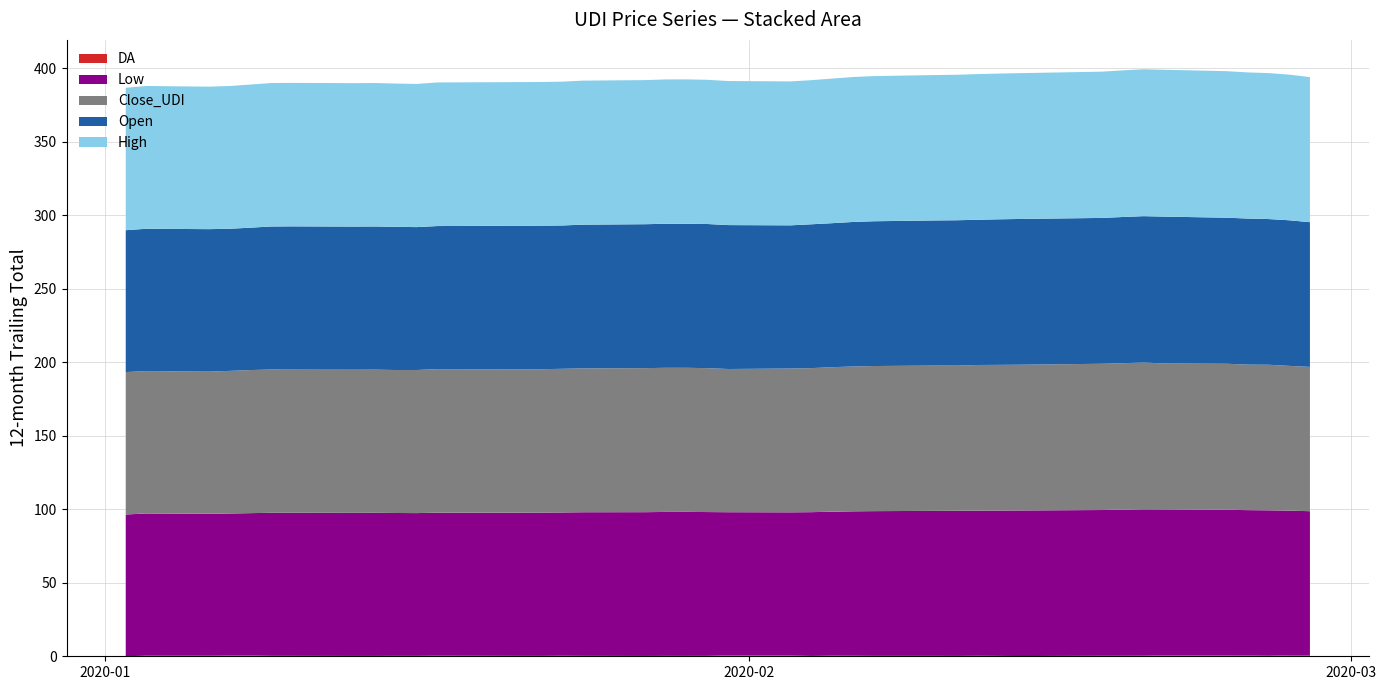

Reading left to right, transcribe all the data shown in this chart.

DA: 0.0	0.4	0.4	0.5	0.5	0.3	0.3	0.2	0.2	0.3	0.3	0.4	0.3	0.3	0.4	0.3	0.2	0.3	0.3	0.3	0.6	0.5	0.2	0.4	0.4	0.3	0.3	0.2	0.3	0.3	0.2	0.3	0.3	0.4	0.6	0.5	0.5	0.4	0.7	0.7
Low: 96.4	96.7	96.5	96.6	96.8	97.2	97.3	97.3	97.3	97.2	97.1	97.3	97.4	97.4	97.4	97.7	97.8	97.9	97.9	97.8	97.4	97.4	97.8	97.9	98.2	98.4	98.6	98.7	98.7	98.8	99.0	99.1	99.4	99.5	99.2	99.1	98.9	98.9	98.4	98.0
Close_UDI: 96.8	96.8	96.7	97.0	97.3	97.5	97.4	97.3	97.4	97.2	97.3	97.6	97.5	97.5	97.7	97.8	98.0	98.0	98.0	97.9	97.4	97.8	98.0	98.3	98.5	98.7	98.8	98.7	99.0	99.1	99.1	99.5	99.6	99.9	99.3	99.3	99.0	99.0	98.4	98.1
Open: 96.5	96.8	96.9	96.7	96.8	97.3	97.4	97.3	97.4	97.4	97.2	97.3	97.6	97.6	97.5	97.7	97.9	98.0	98.0	98.0	97.9	97.4	97.8	97.9	98.3	98.5	98.7	98.9	98.8	99.0	99.1	99.2	99.4	99.5	99.9	99.3	99.3	99.1	99.0	98.4
High: 96.9	97.1	96.9	97.1	97.3	97.6	97.6	97.5	97.6	97.4	97.4	97.7	97.7	97.7	97.8	98.0	98.0	98.2	98.2	98.1	98.0	97.9	98.0	98.3	98.6	98.7	98.9	99.0	99.0	99.1	99.2	99.5	99.7	99.9	99.9	99.6	99.4	99.3	99.0	98.7